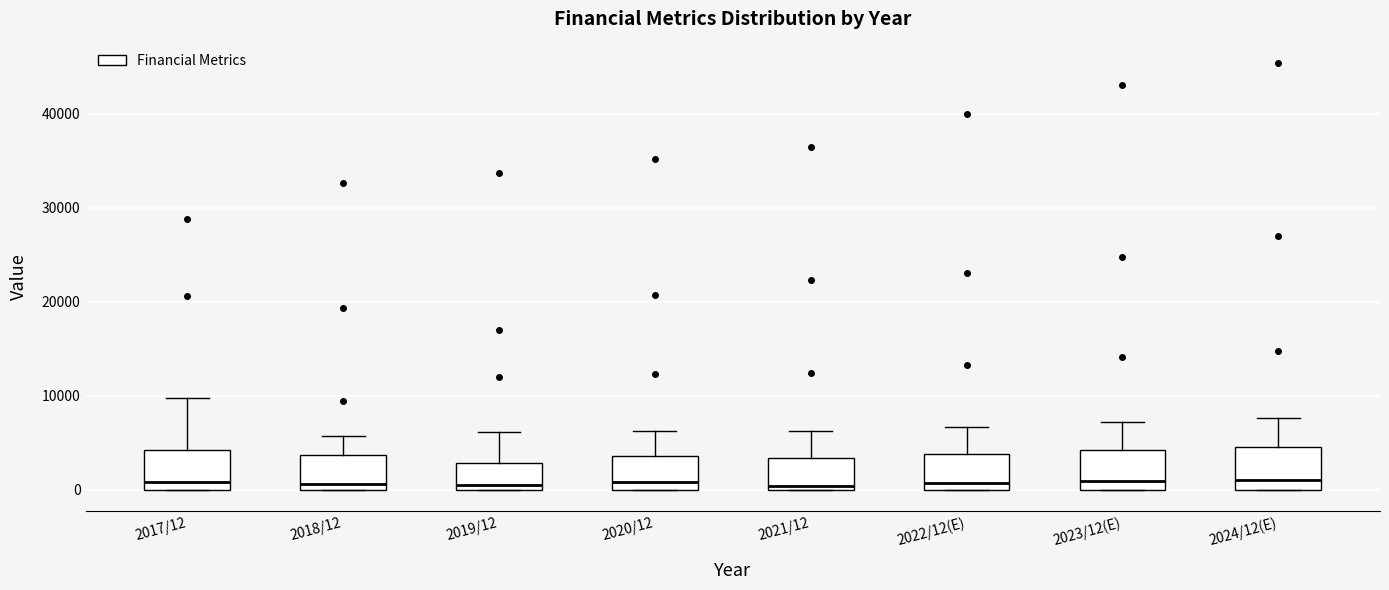

Reading left to right, read every box against the y-axis: the position of its median line, the range the box covers, and the ends of its whiskers. The values are not printed on the chart, so give them approximately, as read against the axis.

2017/12: median 1000, box 0 to 4000, whiskers 0 to 10000
2018/12: median 1000, box 0 to 4000, whiskers 0 to 6000
2019/12: median 0 (just above the box's lower edge), box 0 to 3000, whiskers 0 to 6000
2020/12: median 1000, box 0 to 4000, whiskers 0 to 6000
2021/12: median 0 (just above the box's lower edge), box 0 to 3000, whiskers 0 to 6000
2022/12(E): median 1000, box 0 to 4000, whiskers 0 to 7000
2023/12(E): median 1000, box 0 to 4000, whiskers 0 to 7000
2024/12(E): median 1000, box 0 to 5000, whiskers 0 to 8000